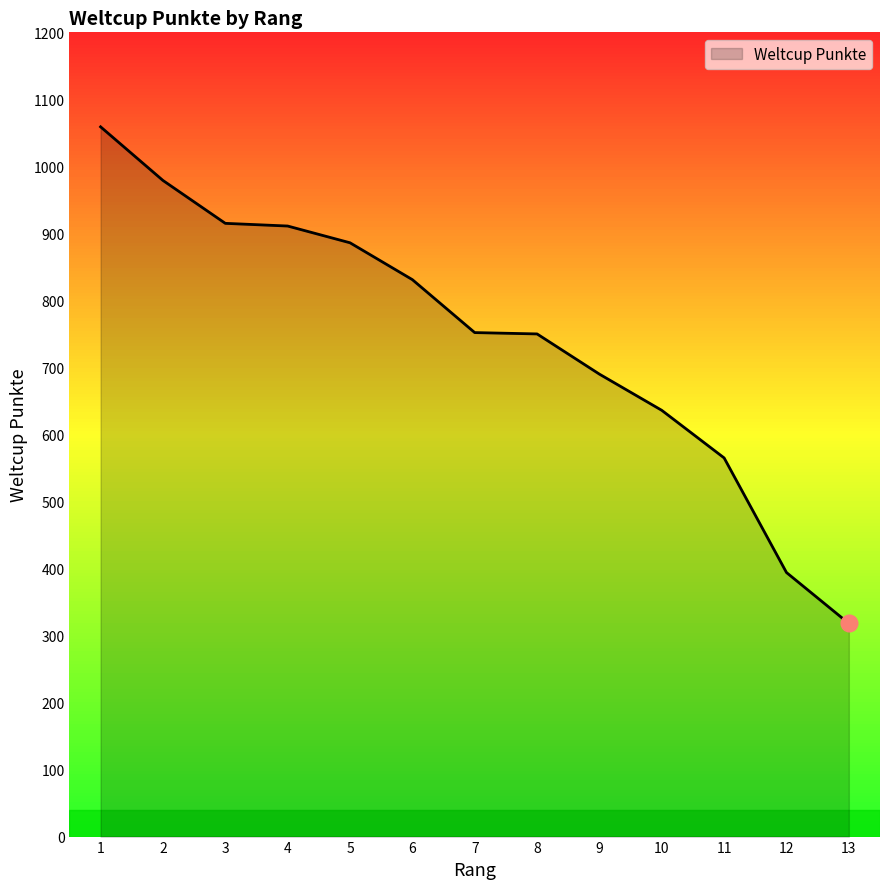

The value at 8 is 750. True or false?

True